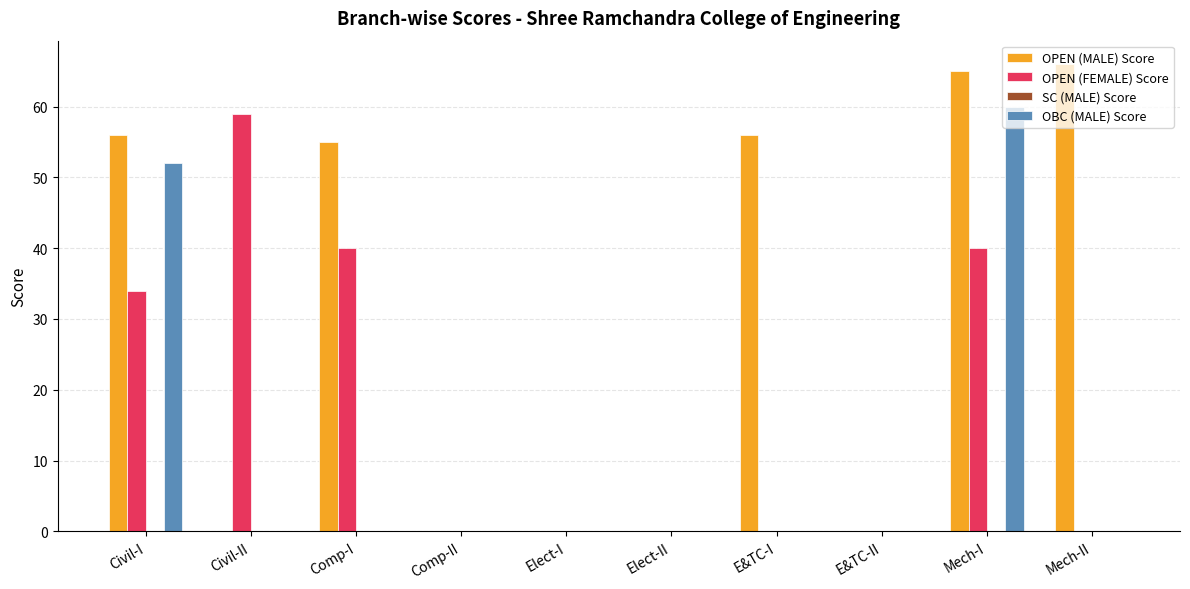

Is it true that OPEN (FEMALE) Score equals 59 at Civil-II?

True